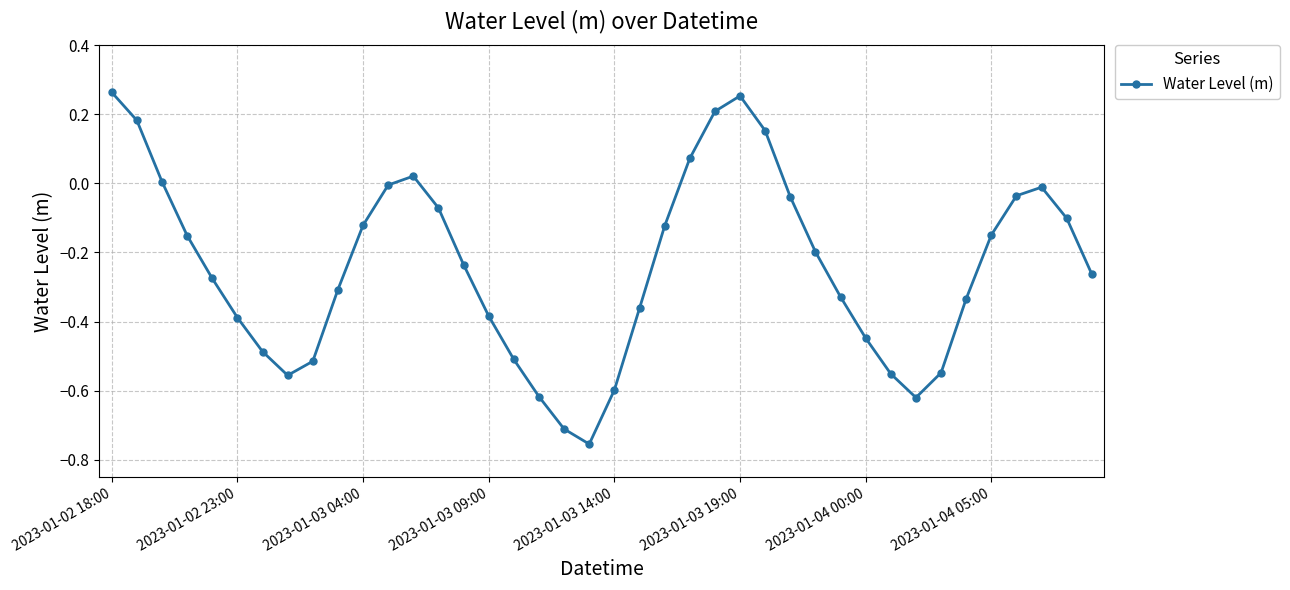

Does the chart have visible grid lines?

Yes